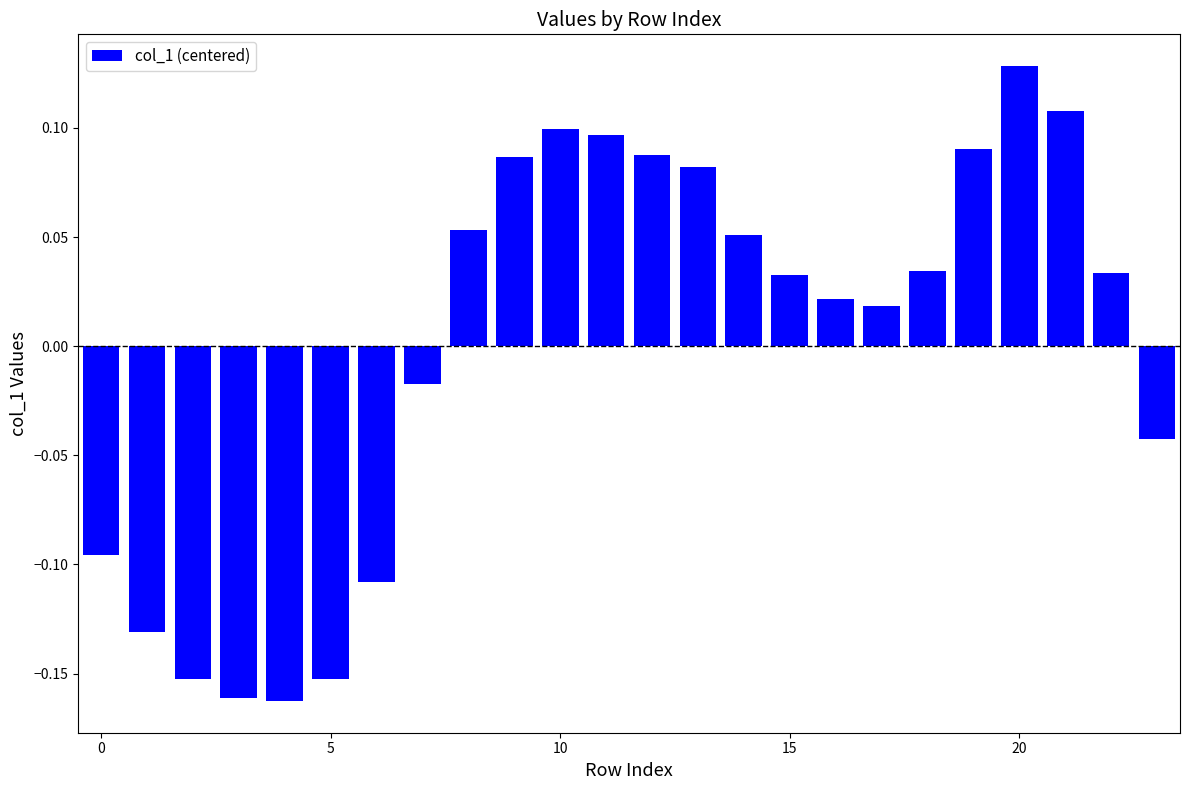

What is the difference between the second highest and minimum values?

0.3